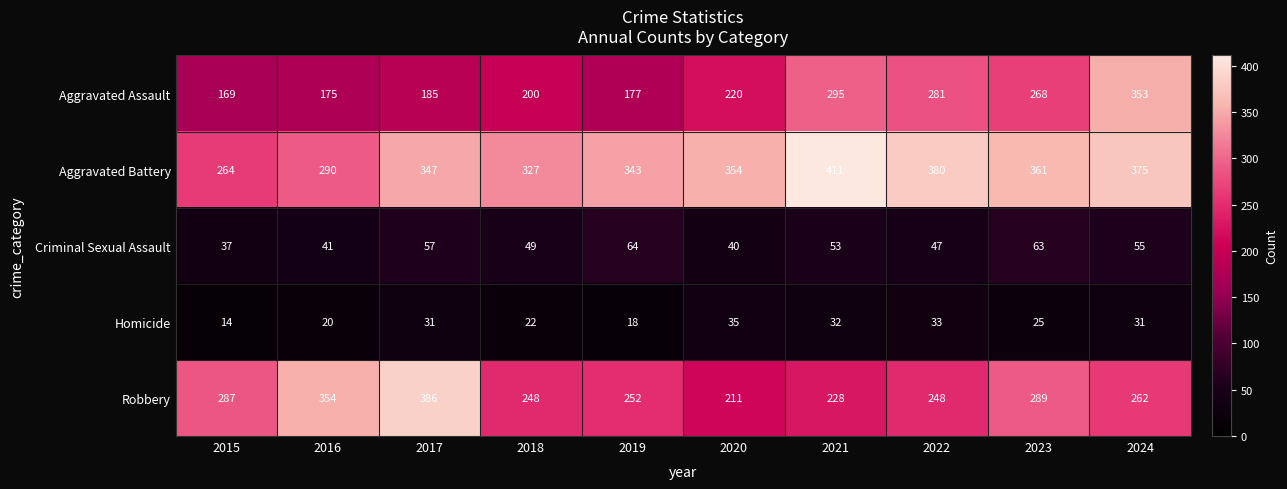

What is the sum of all Aggravated Battery values?

3452